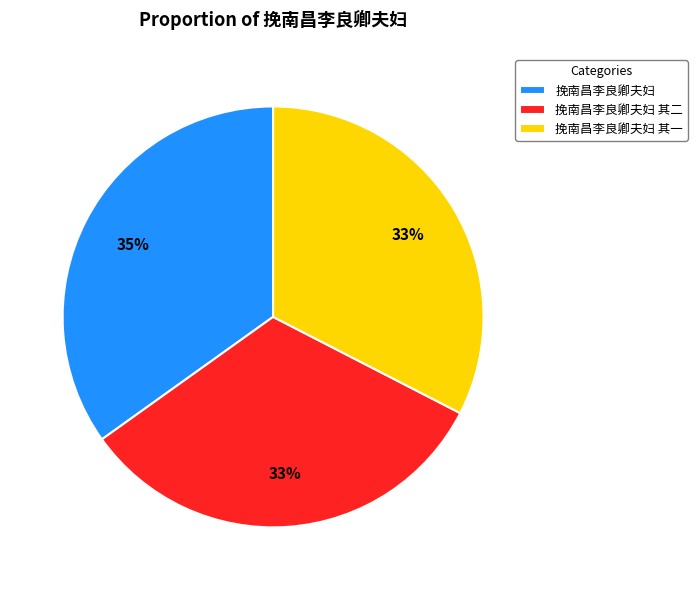

How many slices are in this pie chart?

3